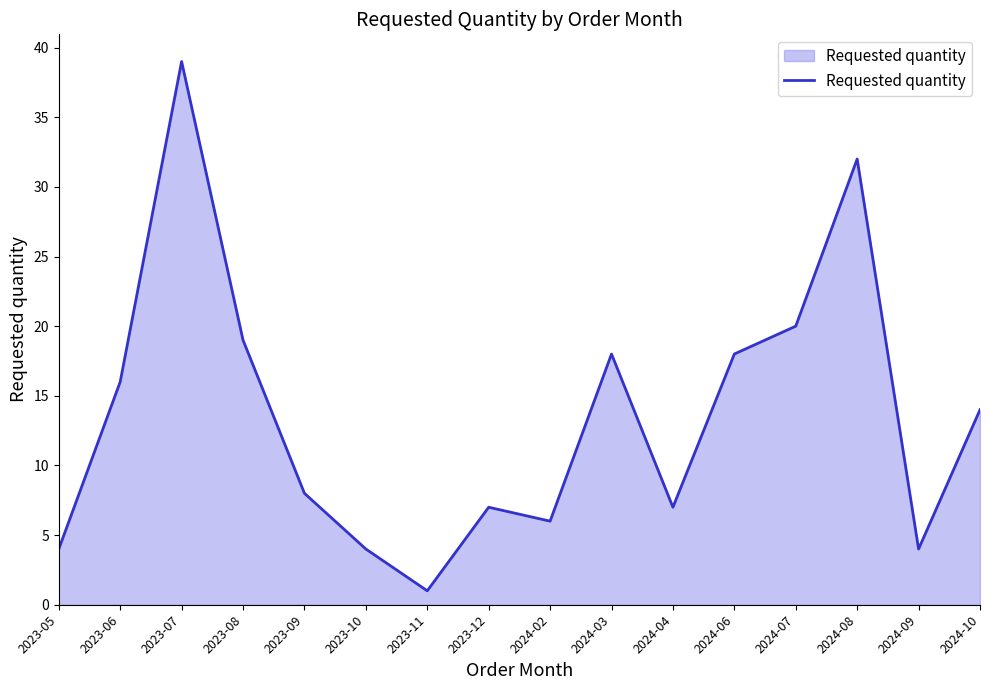

Is it true that the value at 2023-09 is 8?

True